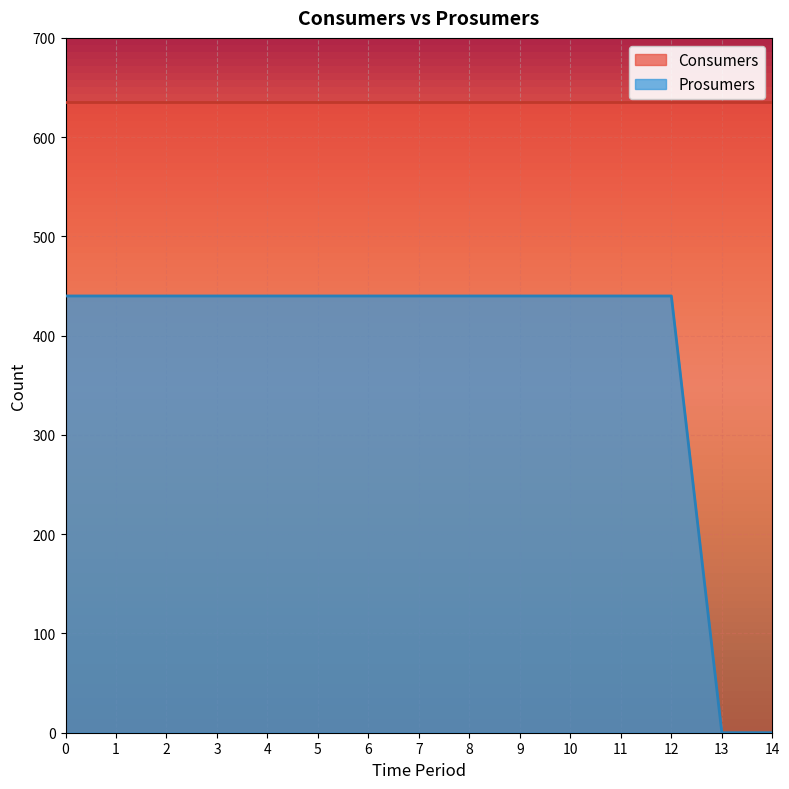

Which has a higher value, 12 or 8?

12